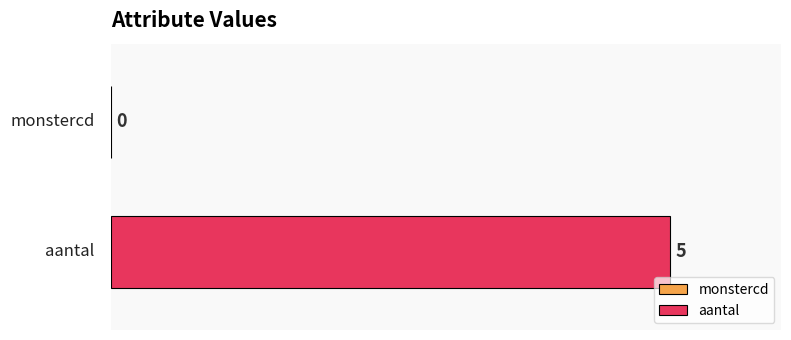

Reading right to left, transcribe all the data shown in this chart.

5	0